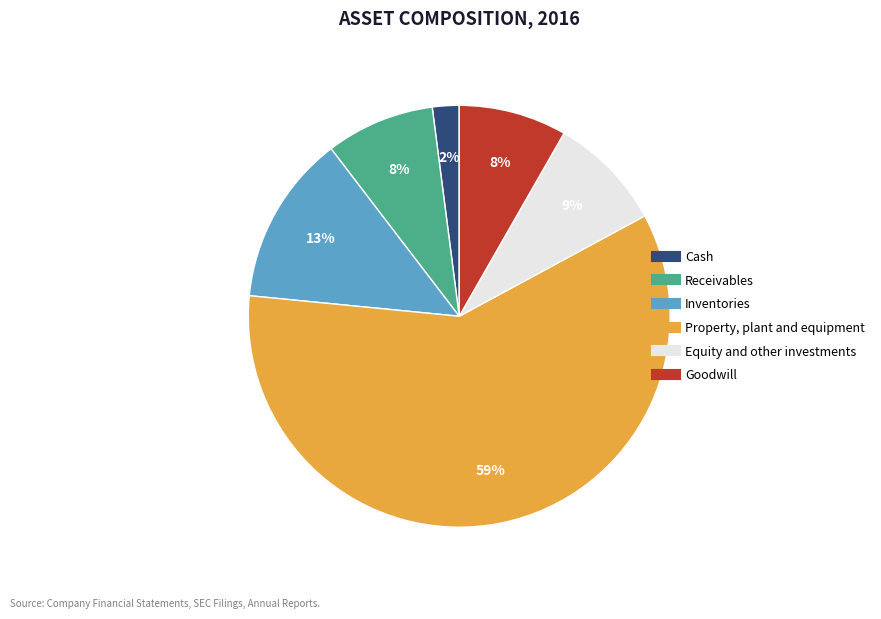

Which has a higher value, Receivables or Cash?

Receivables